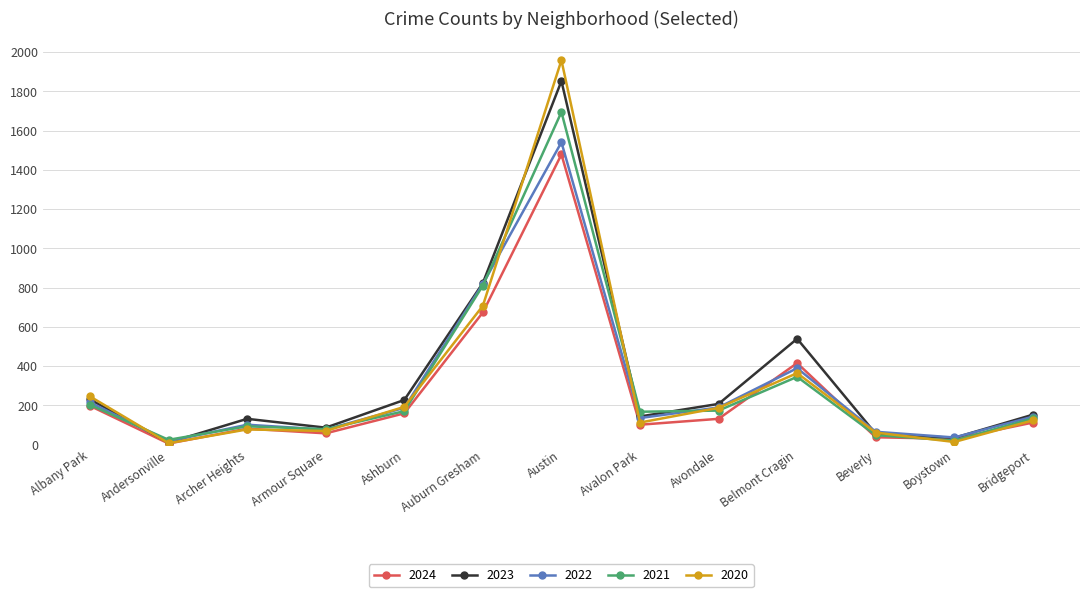

What is the total value across all series at Auburn Gresham?

3836